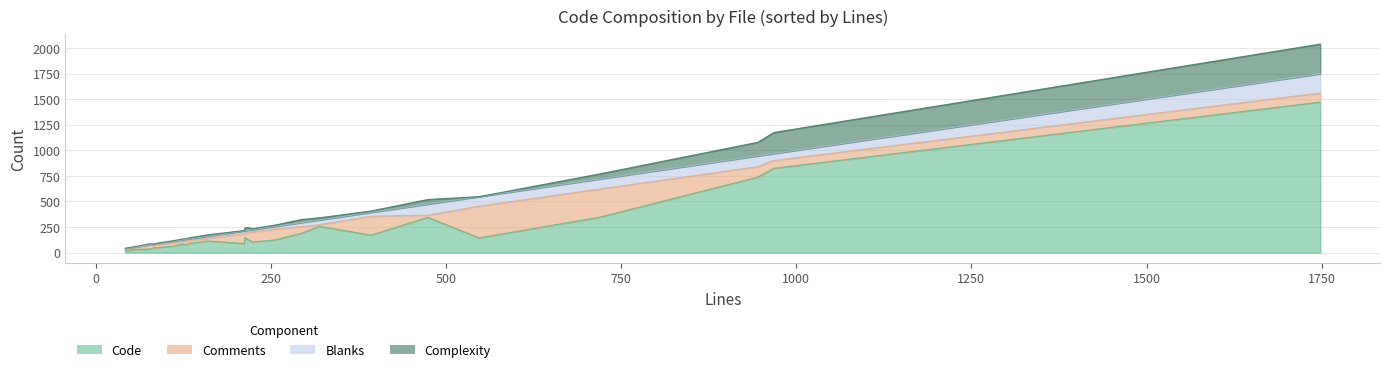

Reading left to right, what are all the values shown in this chart?

Code: SessionArgumentBinder.java=48	RoutingInBoundHandler.java=1471	PublisherBodyBinder.java=114	NettyHttpHeaders.java=77	MediaType.java=347	HttpHeaders.java=144	HttpClientErrorDecoder.java=35	FileWatchCondition.java=32	FileSystemResourceLoaderSpec.groovy=21	DefaultFileSystemResourceLoader.java=63	DefaultEnvironmentSpec.groovy=345	DefaultEnvironment.java=738	DefaultClassPathResourceLoader.java=136	DefaultArgumentConversionContext.java=90	DefaultArgument.java=150	CorsOriginConverter.java=49	CorsFilterSpec.groovy=257	CorsFilter.java=192	ConvertibleValues.java=123	ConvertibleMultiValues.java=104	ConversionContext.java=89	CompletableFutureBodyBinder.java=84	ClasspathResourceLoaderSpec.groovy=23	CacheInterceptor.java=824	Argument.java=171
Comments: SessionArgumentBinder.java=30	RoutingInBoundHandler.java=89	PublisherBodyBinder.java=26	NettyHttpHeaders.java=36	MediaType.java=275	HttpHeaders.java=310	HttpClientErrorDecoder.java=36	FileWatchCondition.java=21	FileSystemResourceLoaderSpec.groovy=15	DefaultFileSystemResourceLoader.java=34	DefaultEnvironmentSpec.groovy=21	DefaultEnvironment.java=102	DefaultClassPathResourceLoader.java=59	DefaultArgumentConversionContext.java=27	DefaultArgument.java=42	CorsOriginConverter.java=22	CorsFilterSpec.groovy=15	CorsFilter.java=64	ConvertibleValues.java=107	ConvertibleMultiValues.java=99	ConversionContext.java=96	CompletableFutureBodyBinder.java=25	ClasspathResourceLoaderSpec.groovy=15	CacheInterceptor.java=77	Argument.java=185
Blanks: SessionArgumentBinder.java=9	RoutingInBoundHandler.java=188	PublisherBodyBinder.java=20	NettyHttpHeaders.java=16	MediaType.java=98	HttpHeaders.java=93	HttpClientErrorDecoder.java=6	FileWatchCondition.java=7	FileSystemResourceLoaderSpec.groovy=6	DefaultFileSystemResourceLoader.java=13	DefaultEnvironmentSpec.groovy=108	DefaultEnvironment.java=105	DefaultClassPathResourceLoader.java=20	DefaultArgumentConversionContext.java=17	DefaultArgument.java=21	CorsOriginConverter.java=12	CorsFilterSpec.groovy=47	CorsFilter.java=39	ConvertibleValues.java=25	ConvertibleMultiValues.java=21	ConversionContext.java=27	CompletableFutureBodyBinder.java=15	ClasspathResourceLoaderSpec.groovy=5	CacheInterceptor.java=67	Argument.java=37
Complexity: SessionArgumentBinder.java=5	RoutingInBoundHandler.java=290	PublisherBodyBinder.java=14	NettyHttpHeaders.java=7	MediaType.java=50	HttpHeaders.java=0	HttpClientErrorDecoder.java=10	FileWatchCondition.java=3	FileSystemResourceLoaderSpec.groovy=0	DefaultFileSystemResourceLoader.java=6	DefaultEnvironmentSpec.groovy=45	DefaultEnvironment.java=133	DefaultClassPathResourceLoader.java=31	DefaultArgumentConversionContext.java=12	DefaultArgument.java=26	CorsOriginConverter.java=1	CorsFilterSpec.groovy=21	CorsFilter.java=30	ConvertibleValues.java=13	ConvertibleMultiValues.java=10	ConversionContext.java=4	CompletableFutureBodyBinder.java=10	ClasspathResourceLoaderSpec.groovy=1	CacheInterceptor.java=206	Argument.java=14